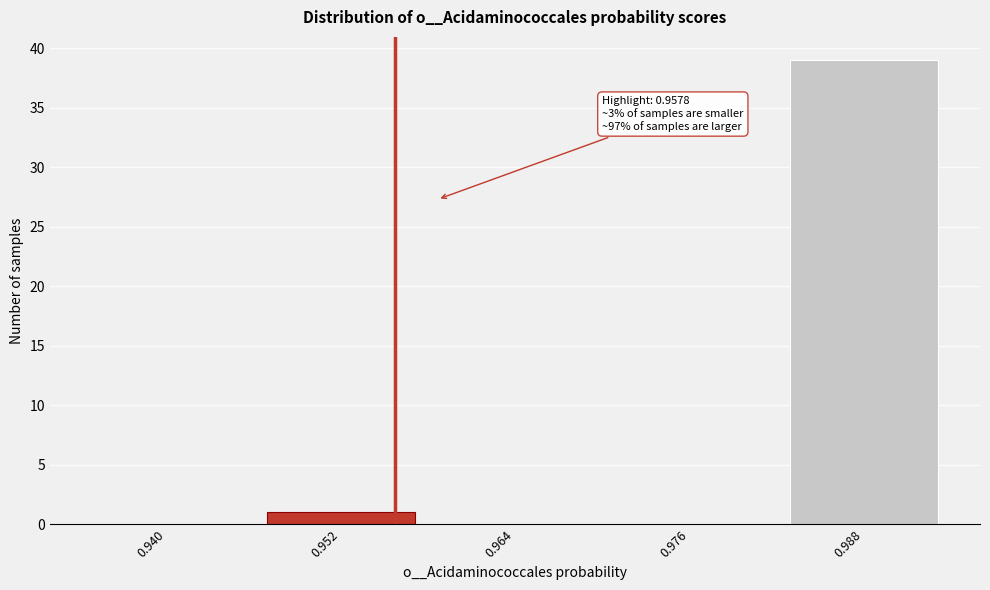

Reading right to left, what are all the values shown in this chart?

0.988=39	0.976=0	0.964=0	0.952=1	0.940=0